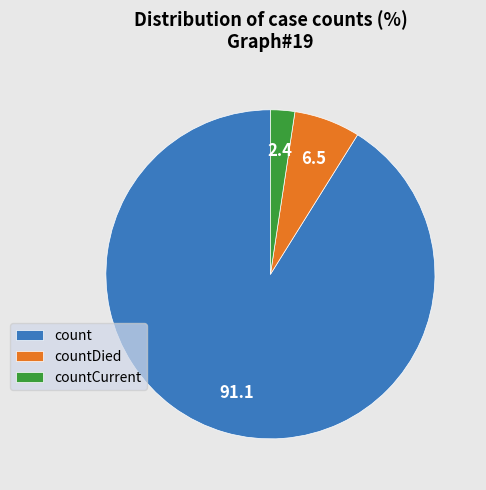

Rank the categories by value from highest to lowest.

count, countDied, countCurrent